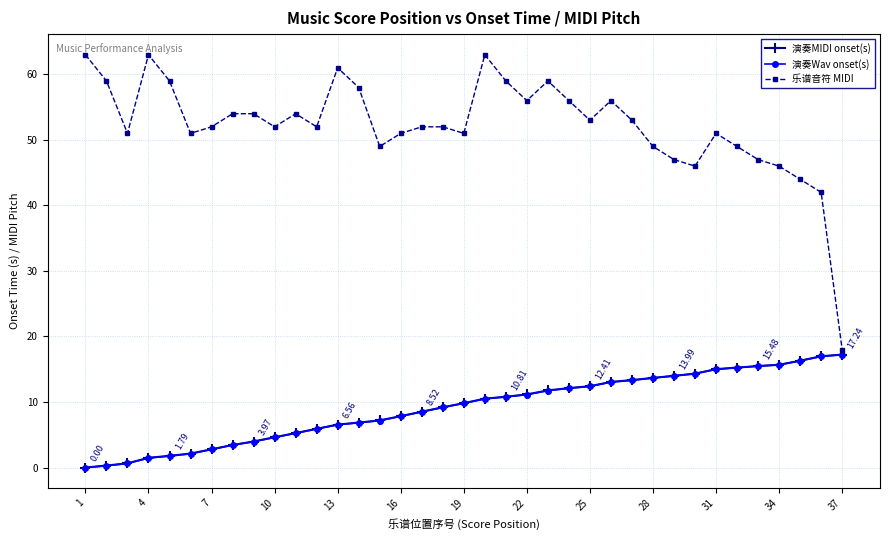

At how many categories does at least one series exceed 39?

36